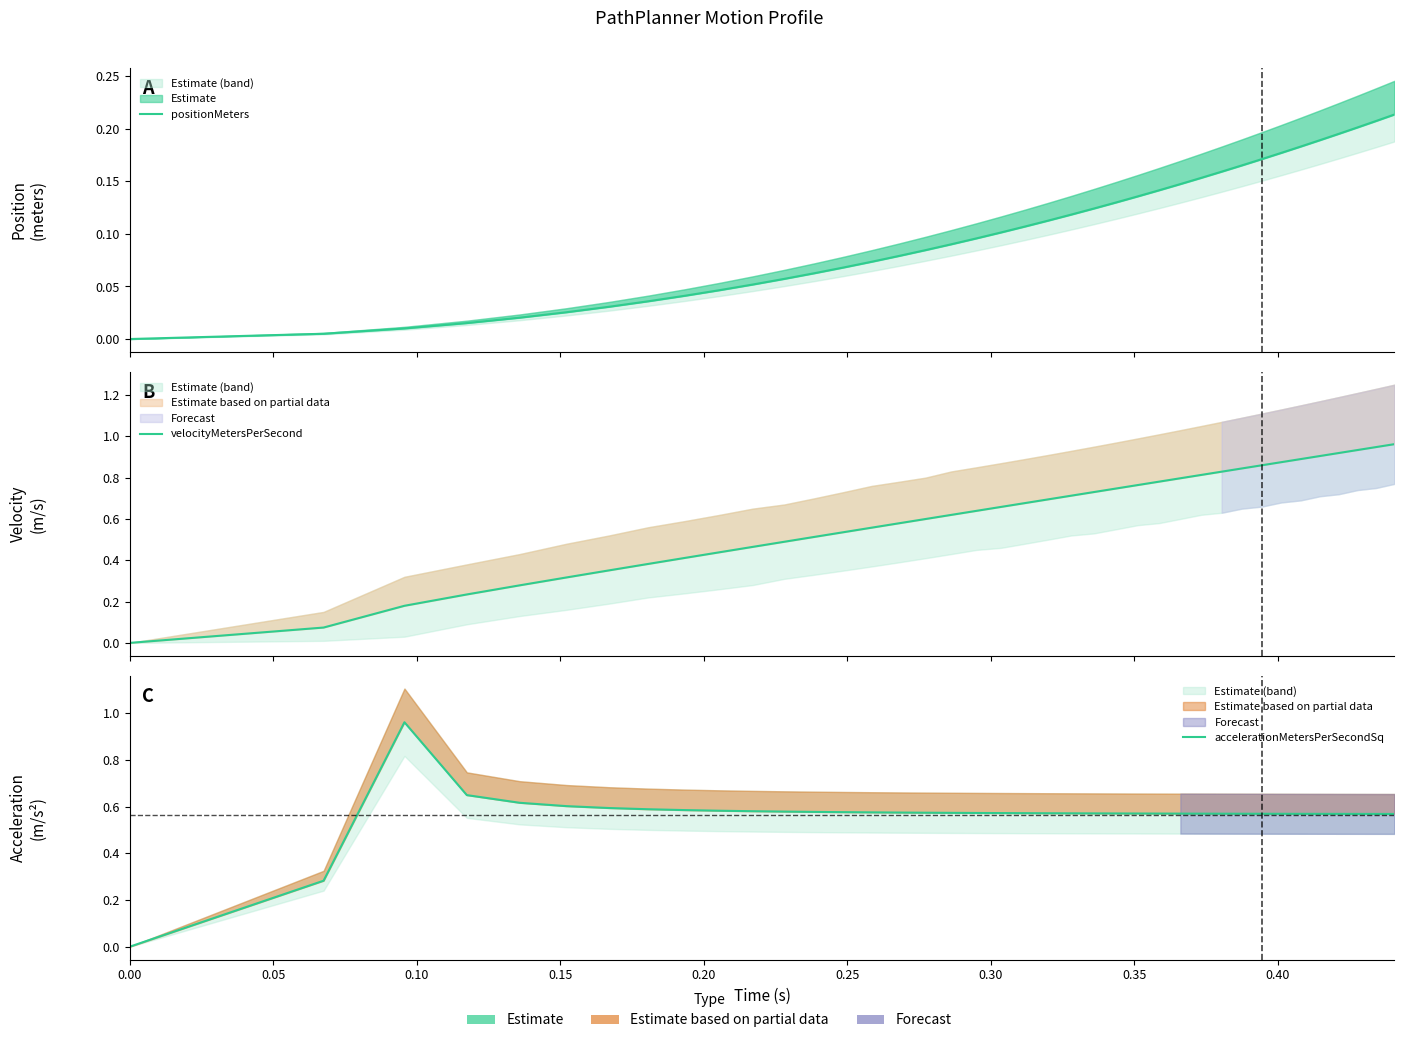

Which series has the largest total across all categories?

velocityMetersPerSecond